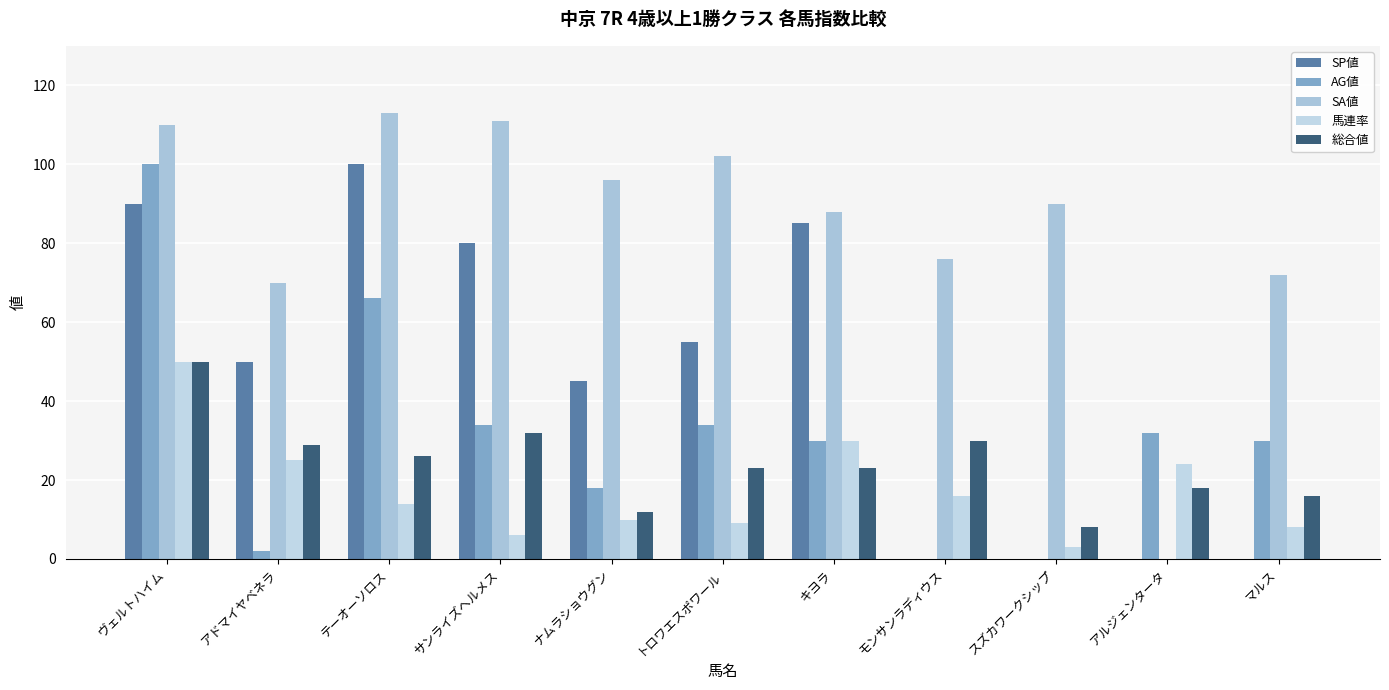

What are all the series names shown in the legend?

SP値, AG値, SA値, 馬連率, 総合値